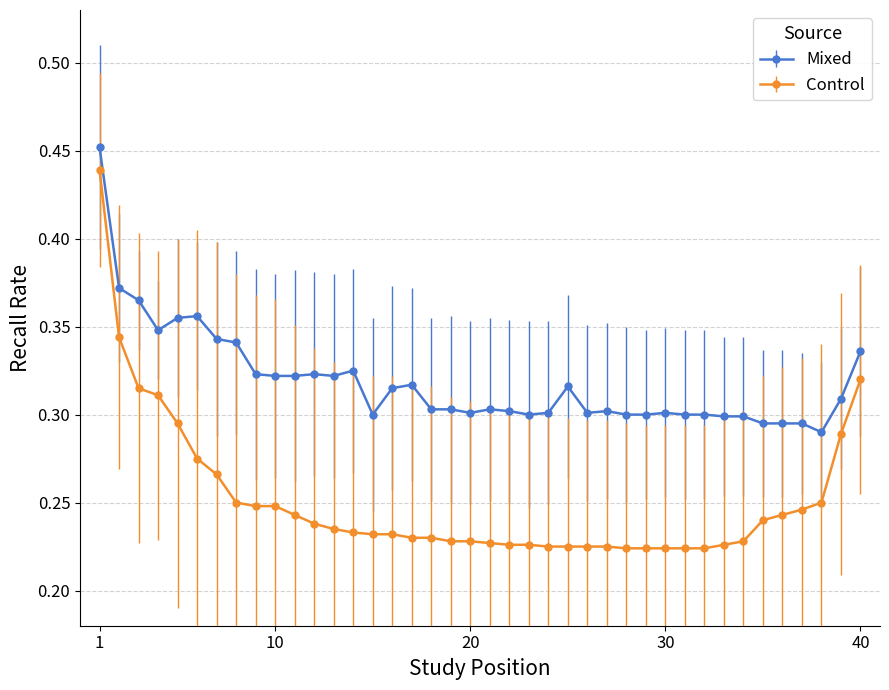

True or false: Mixed and Control cross at least once.

False